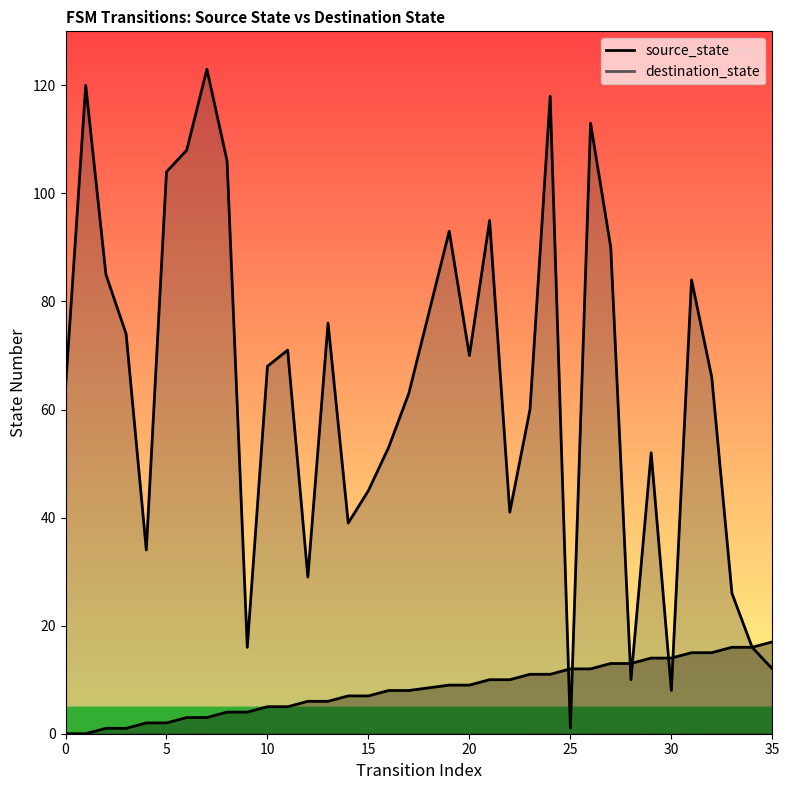

Rank the series by their average value, from lowest to highest.

source_state, destination_state